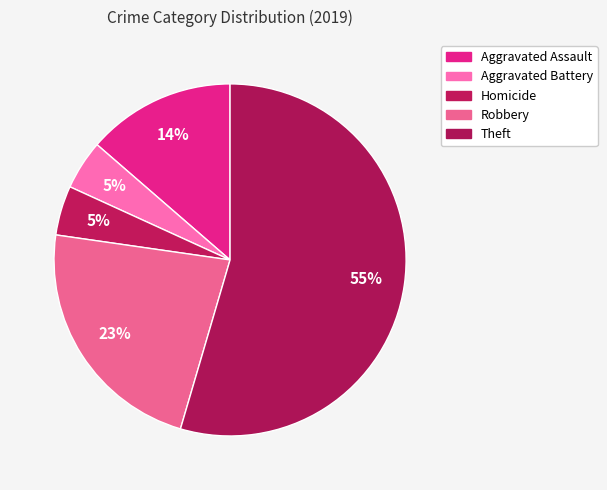

How many slices are in this pie chart?

5